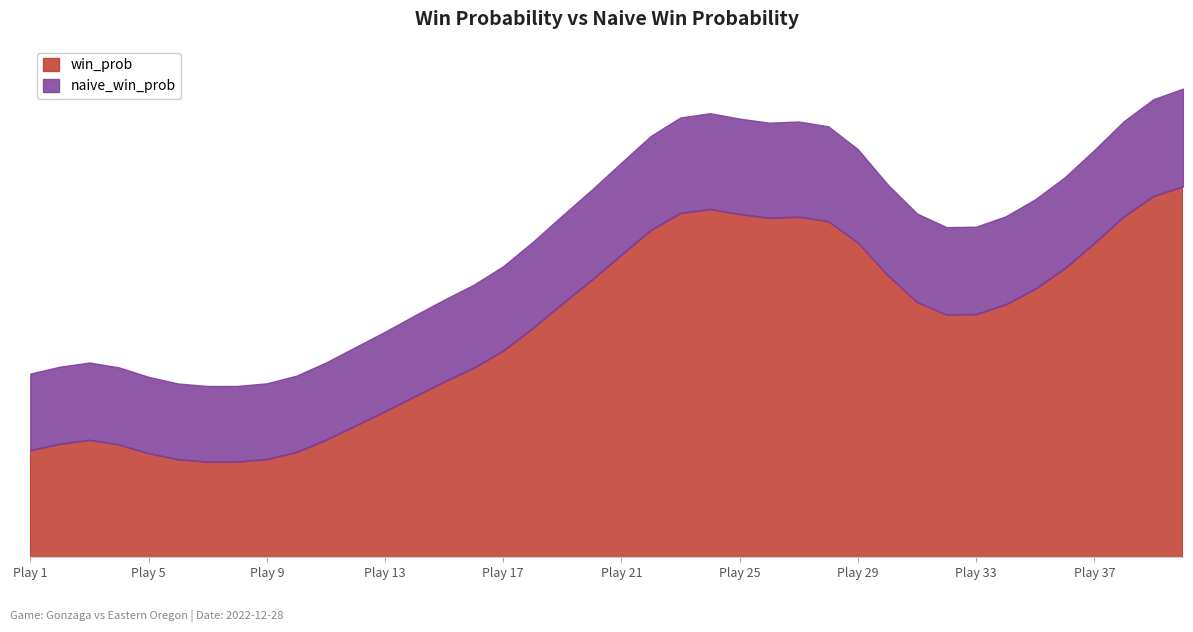

True or false: win_prob and naive_win_prob intersect in this chart.

False